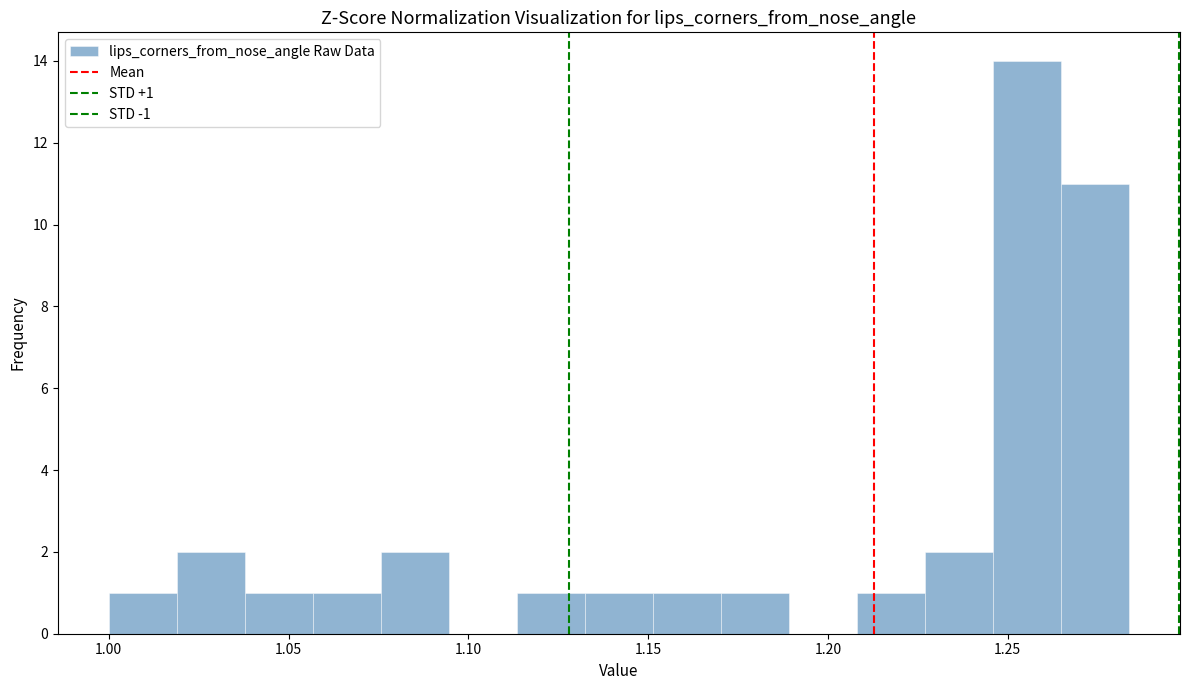

Read against the x-axis, roughly where is the centre of the tallest bar?

1.255